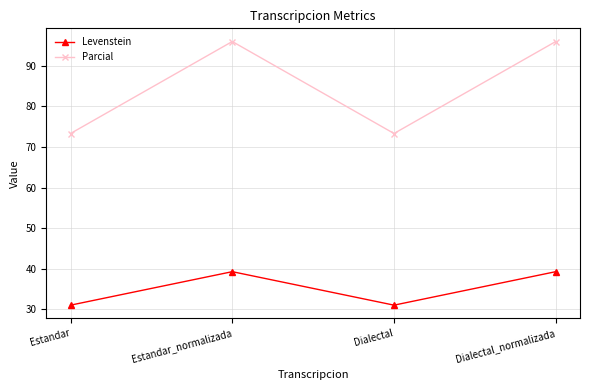

True or false: Parcial and Levenstein intersect in this chart.

False